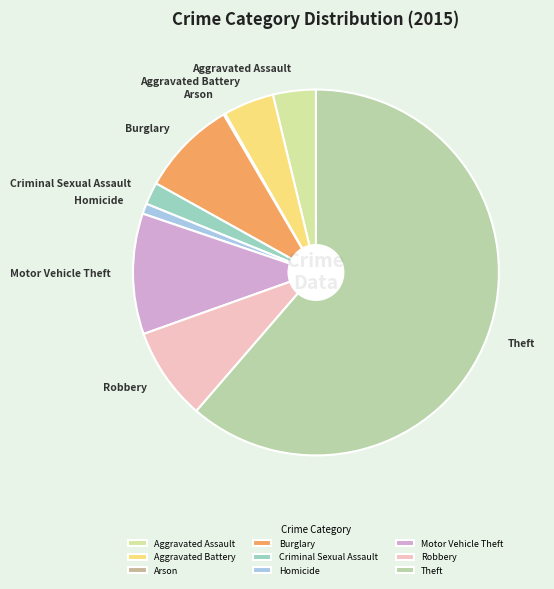

Which slice is the largest?

Theft